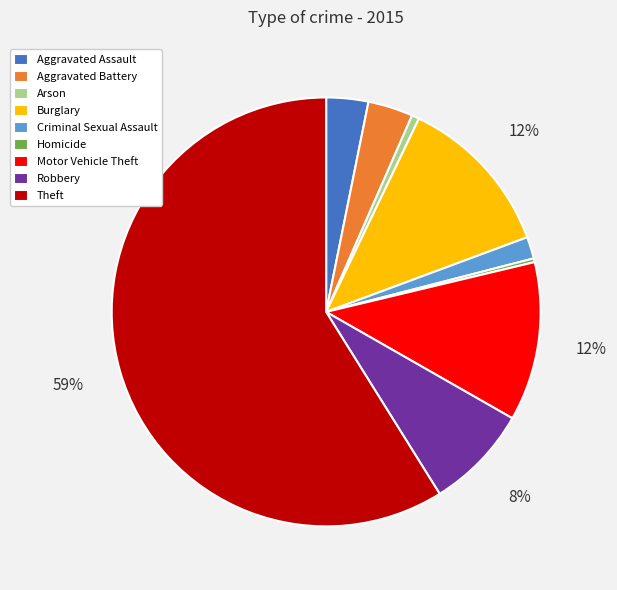

Is the sum of Homicide and Burglary greater than half?

No